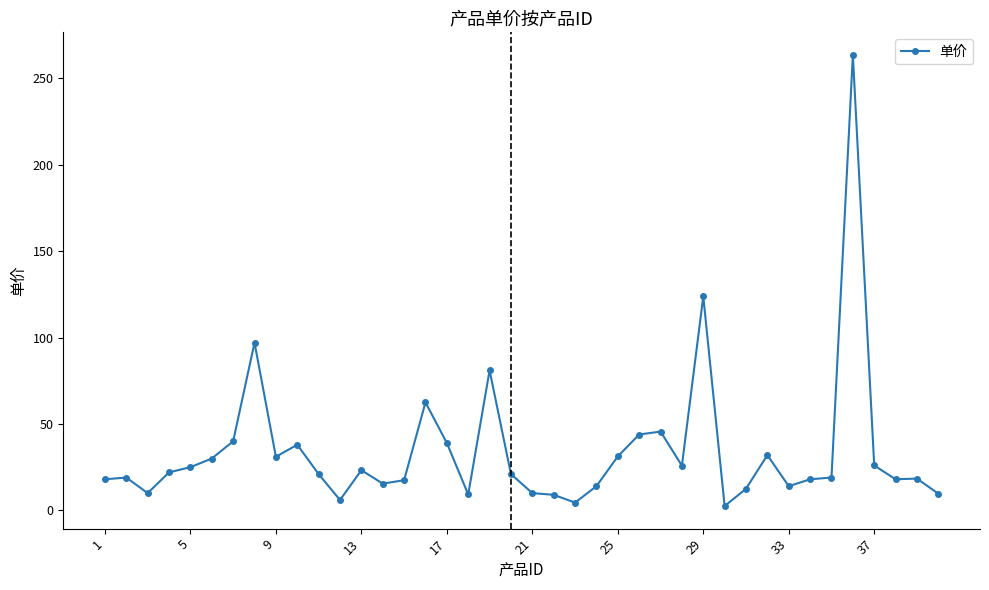

Is this an area chart (filled region under the line)?

No